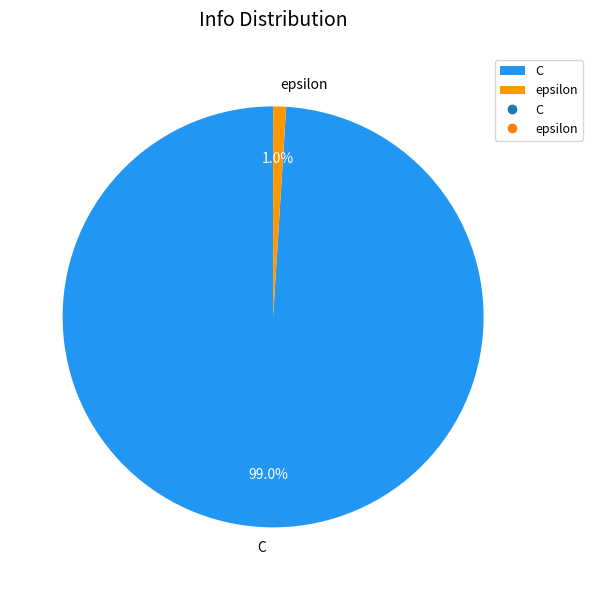

Count the number of slices in the pie.

2